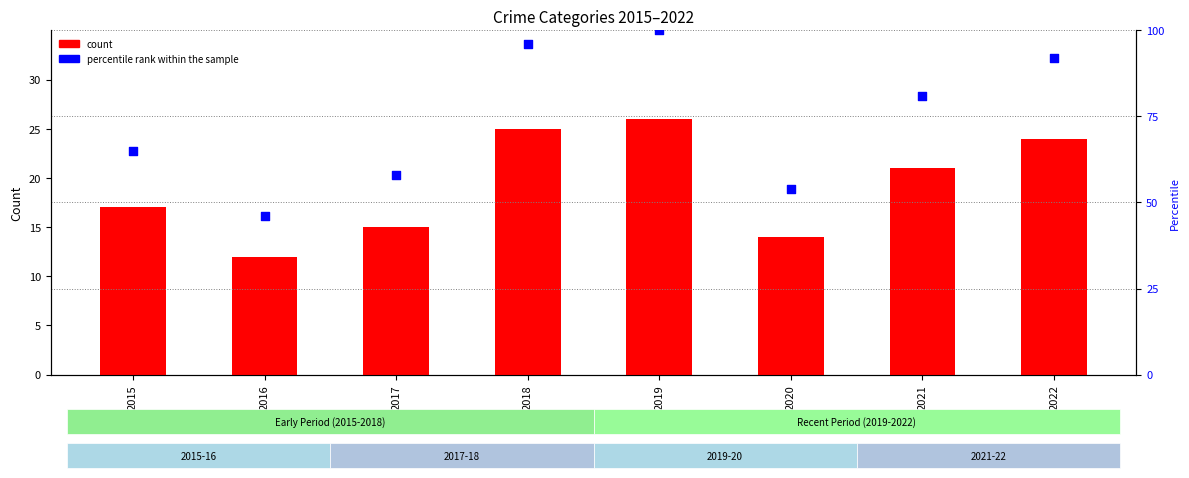

Which series has the widest spread of Y values?

percentile rank within the sample